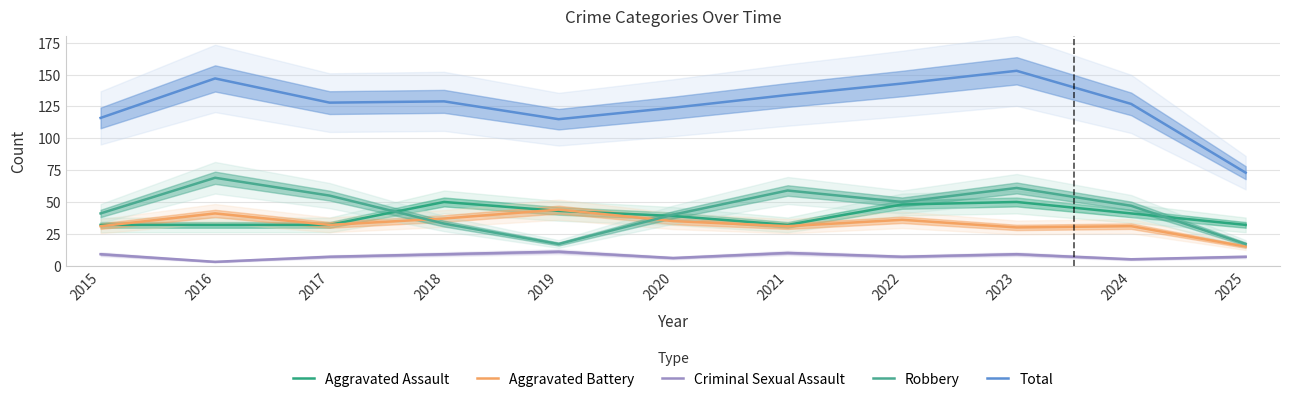

In Criminal Sexual Assault, how many points are higher than both neighbors (excluding endpoints)?

3